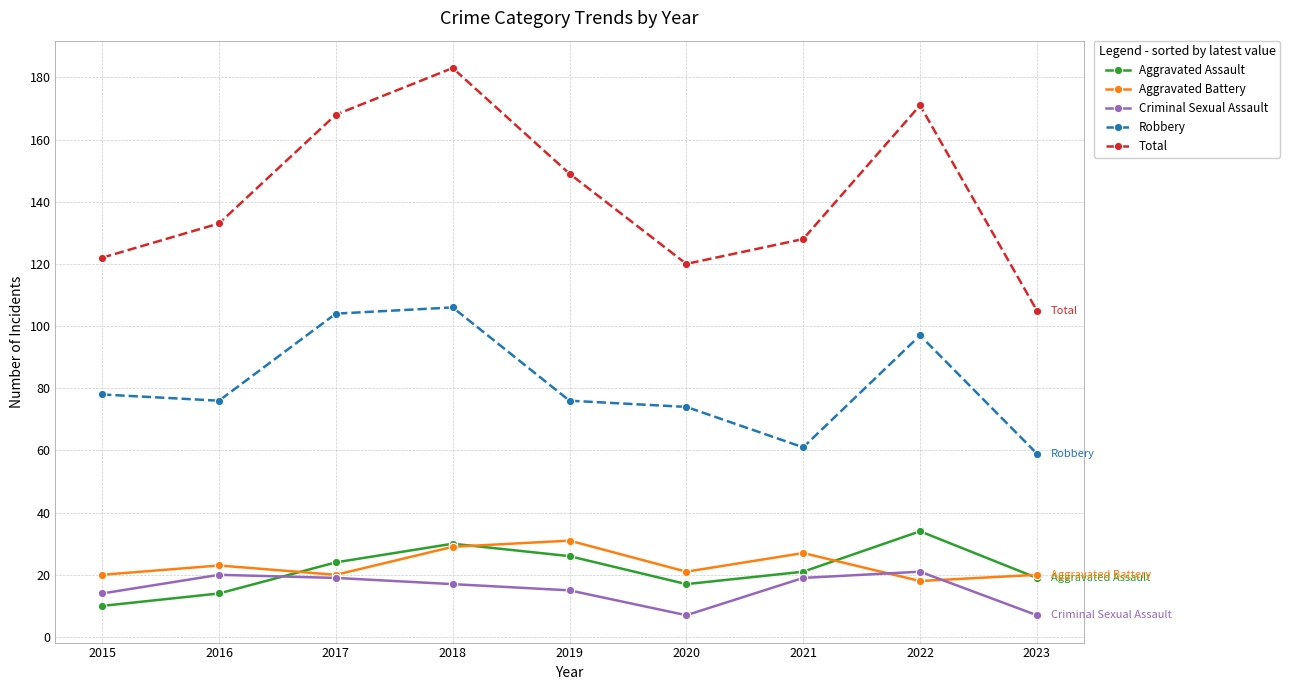

Is this an area chart (filled region under the line)?

No